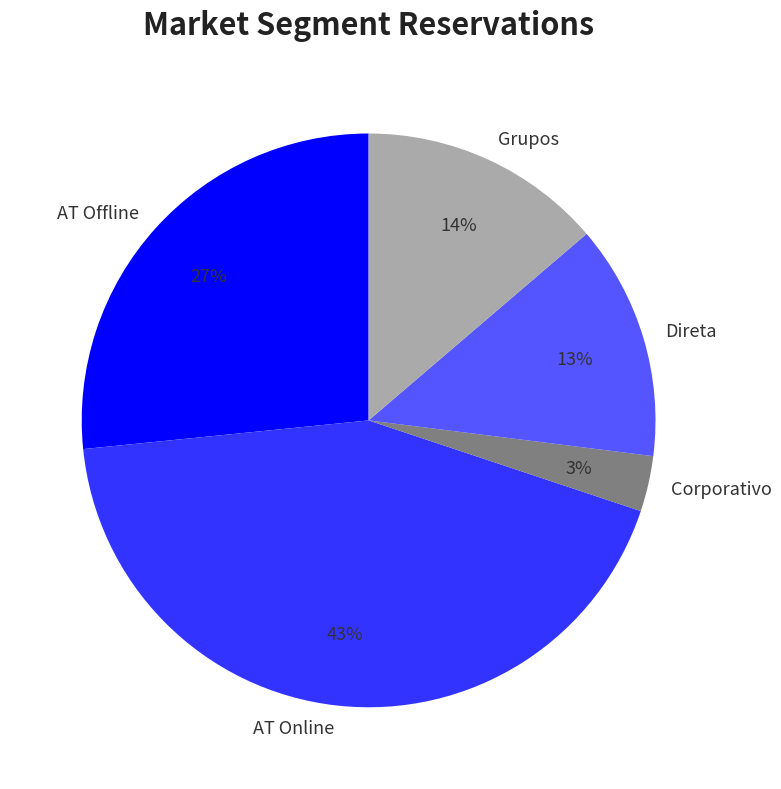

Between Grupos and Corporativo, which is larger?

Grupos